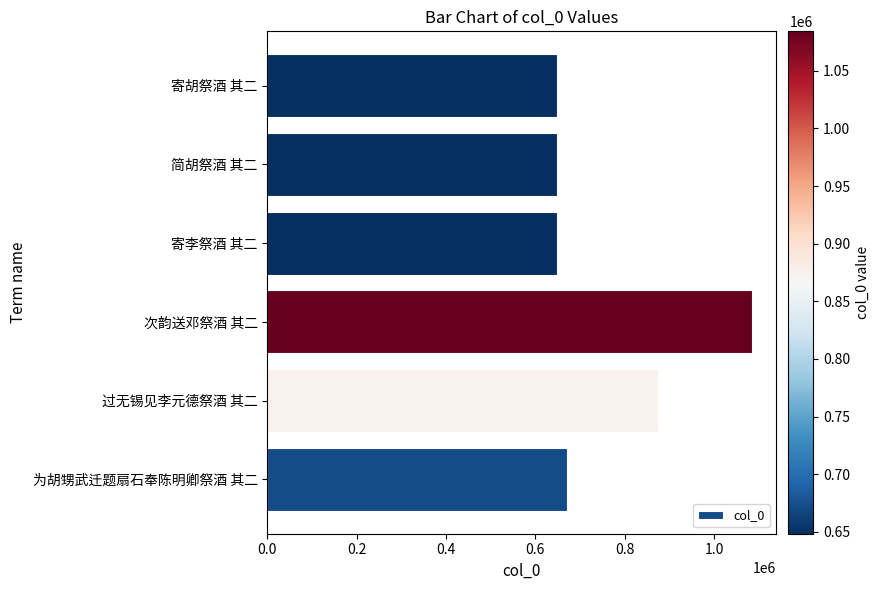

What is the average value?

762725